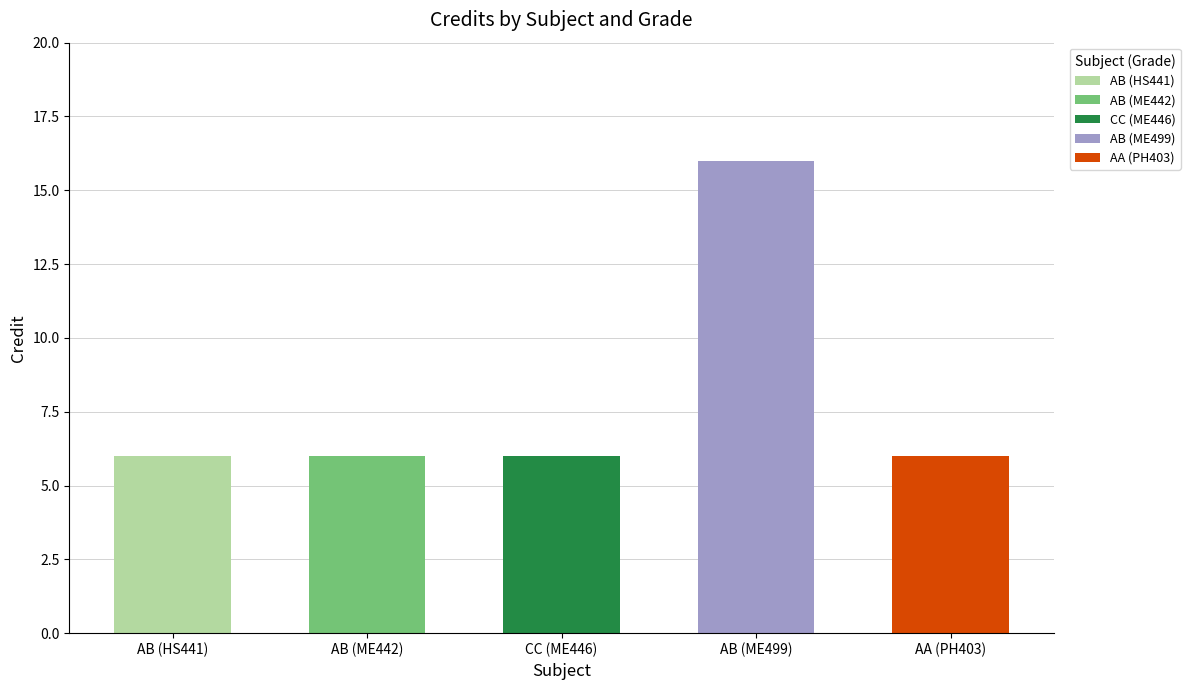

How many categories are shown in the chart?

5